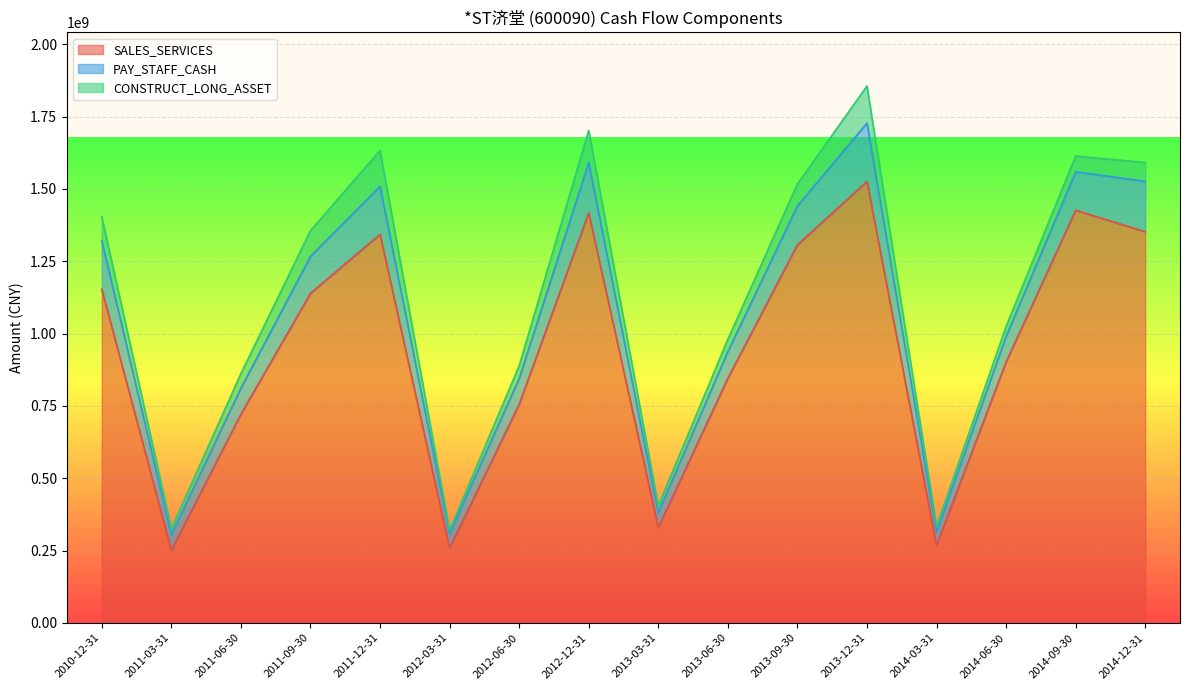

At which category does the chart reach its minimum across all series?

2012-03-31